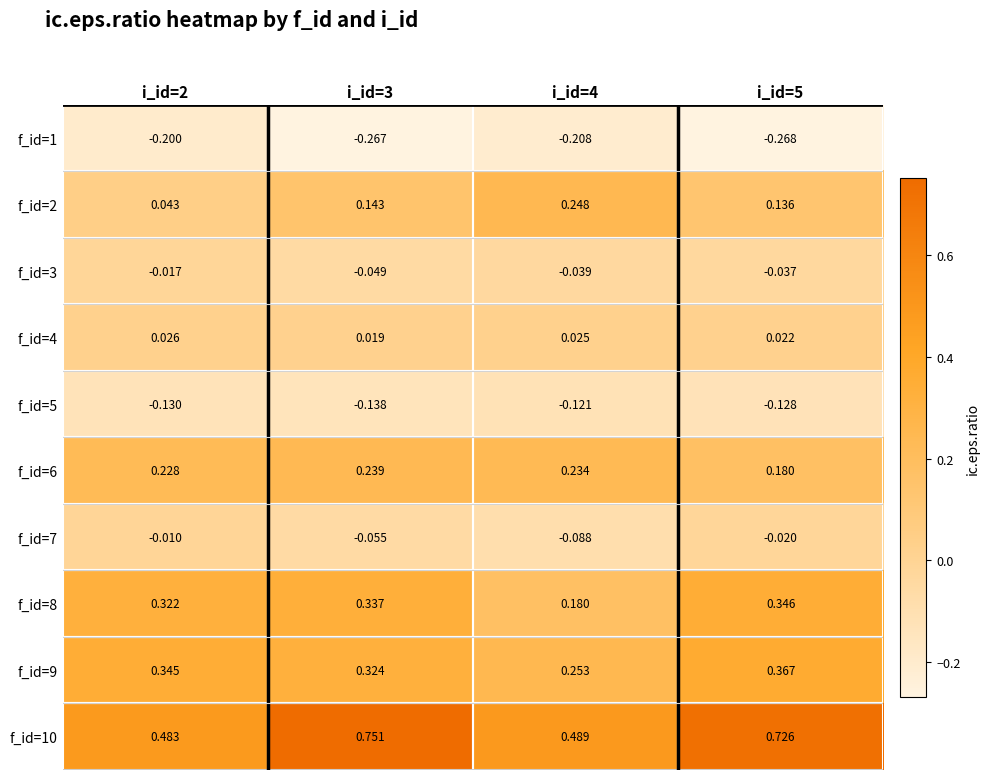

Is the value of f_id=1 at i_id=4 greater than the value of f_id=3 at i_id=2?

No